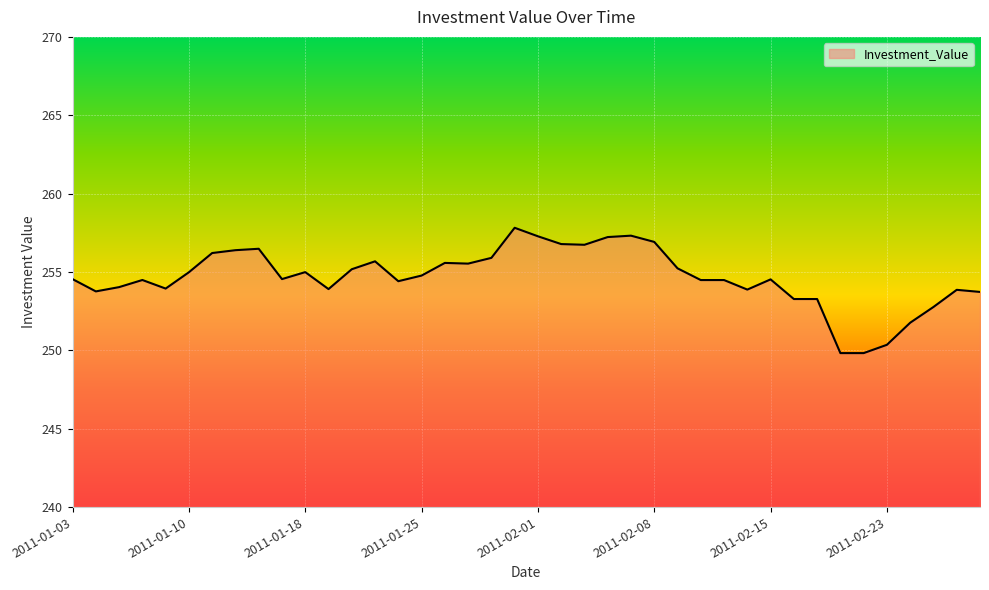

What is the difference between the second highest and second lowest values?

7.5